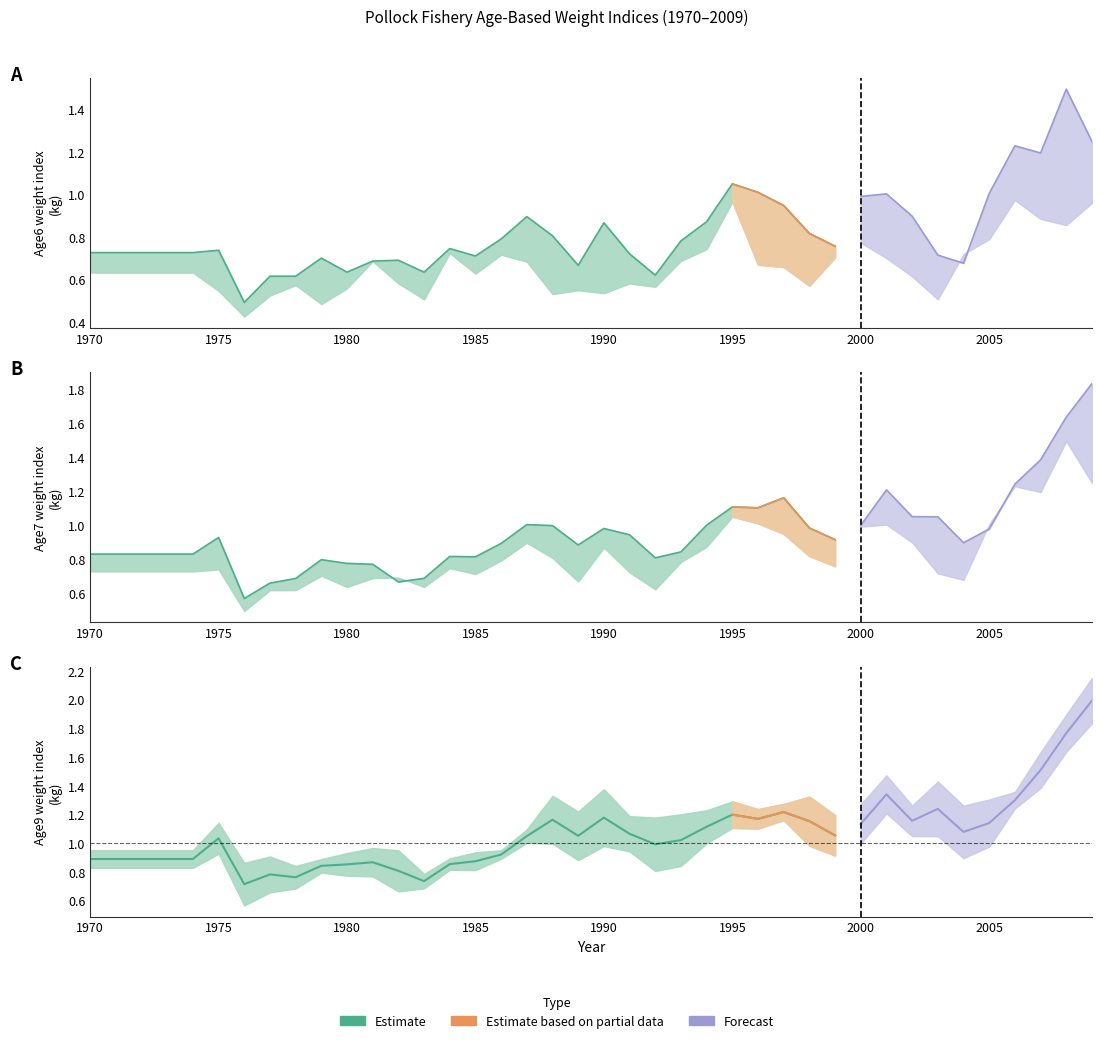

List the series in order of their overall mean, lowest first.

Age6, Age7, Age9